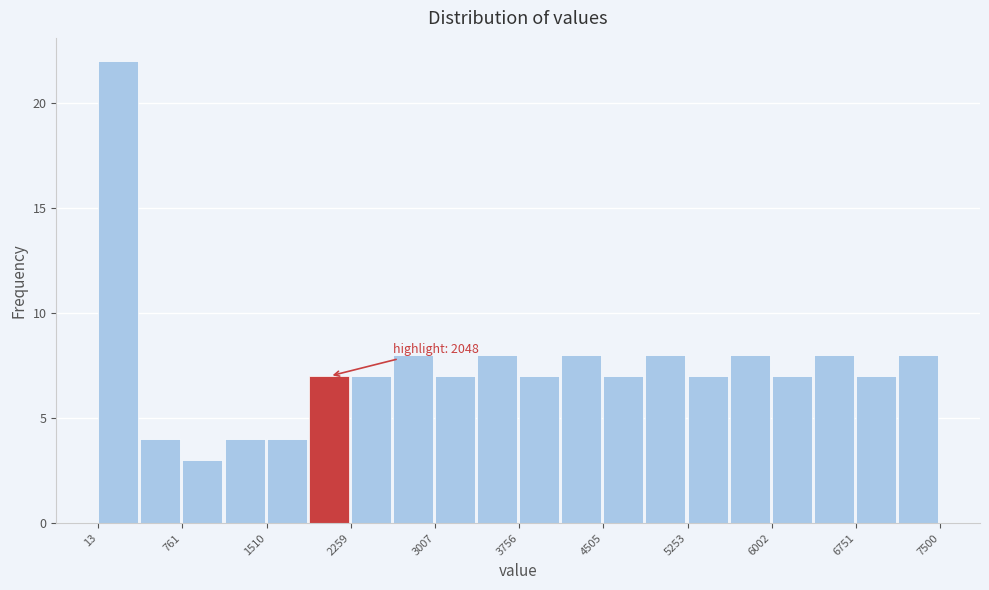

Around what value on the x-axis is the tallest bar? Give the approximate position of its centre, as read against the axis.

200